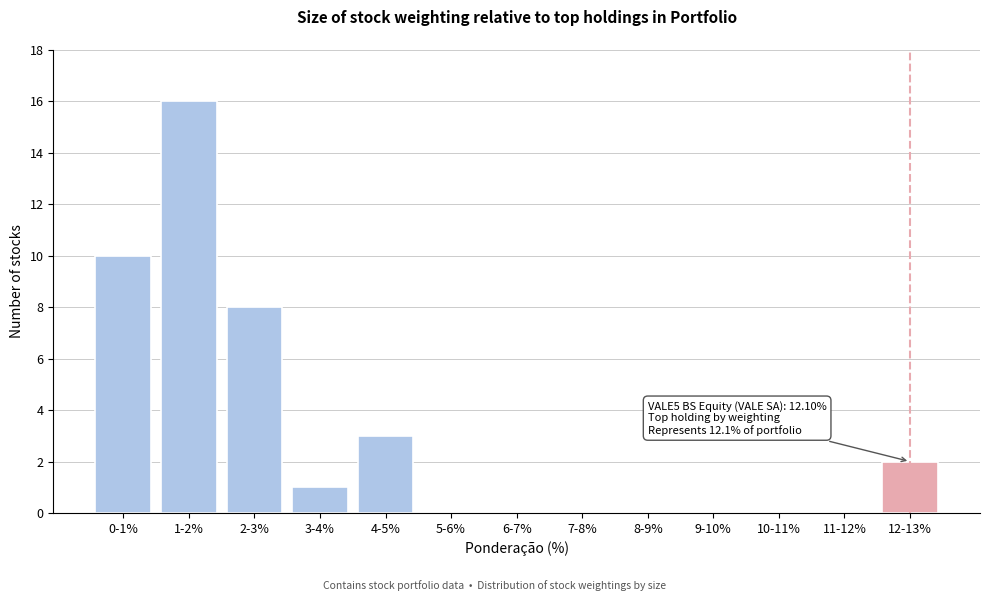

Reading right to left, list all the values displayed in this chart.

12-13%=2	11-12%=0	10-11%=0	9-10%=0	8-9%=0	7-8%=0	6-7%=0	5-6%=0	4-5%=3	3-4%=1	2-3%=8	1-2%=16	0-1%=10